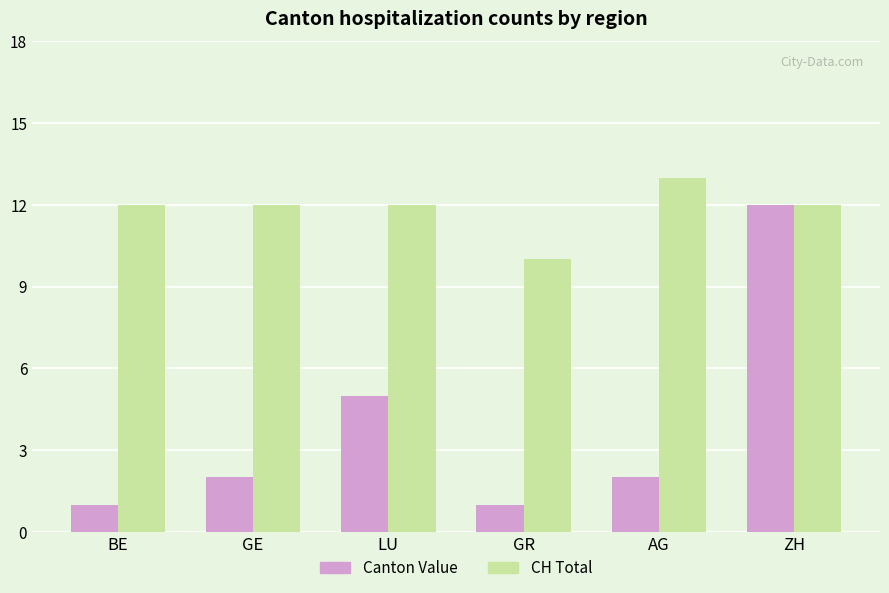

What is the label of the 4th bar from the left?

GR